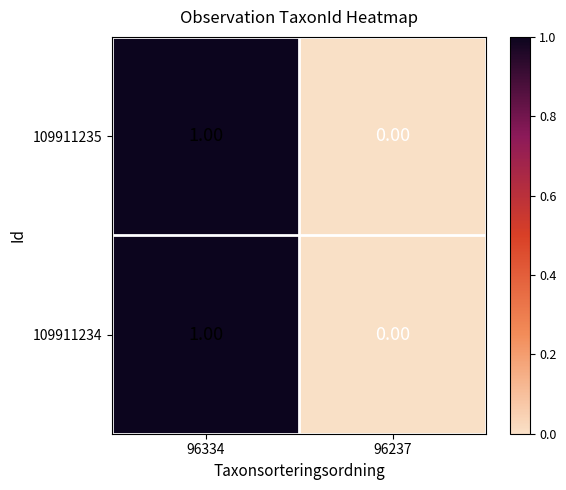

How many distinct data groups are displayed?

2